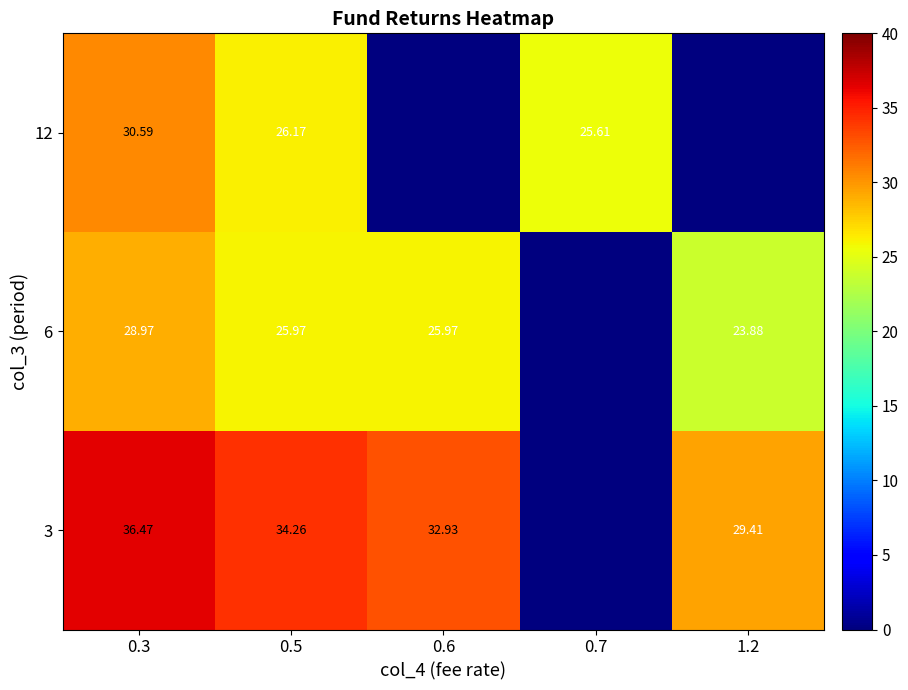

True or false: 12 has a value of 26.2 at 0.5.

True